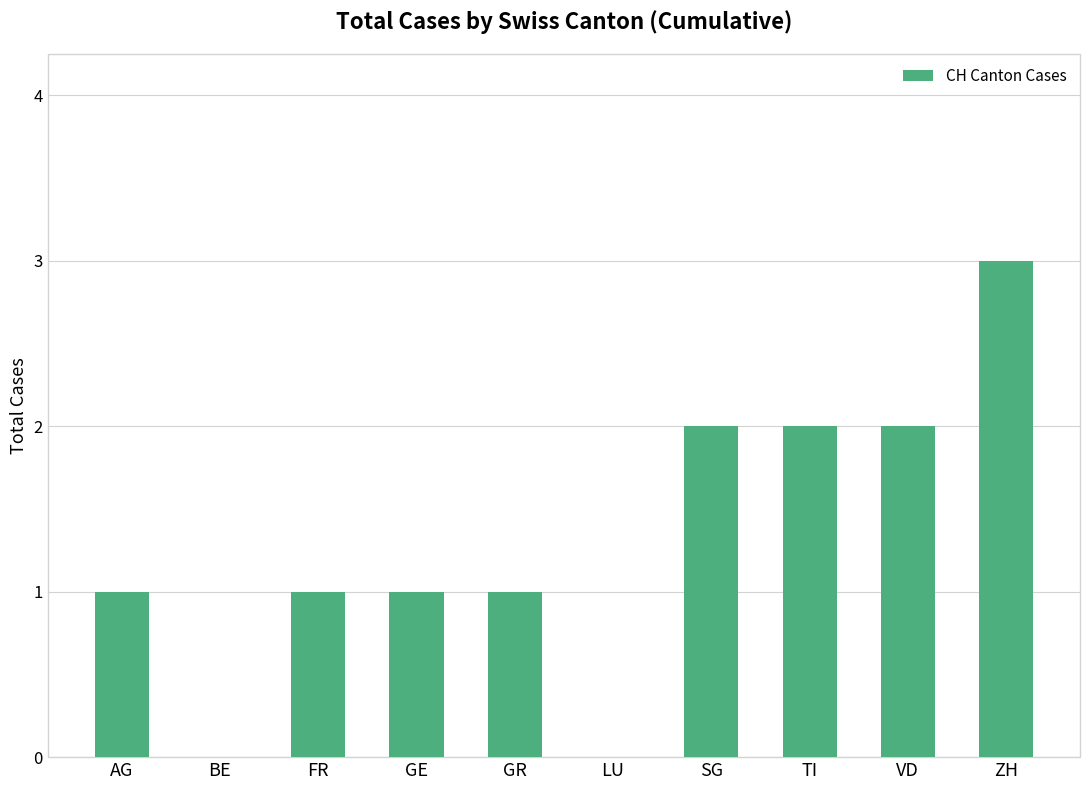

What value does the data have at ZH?

3